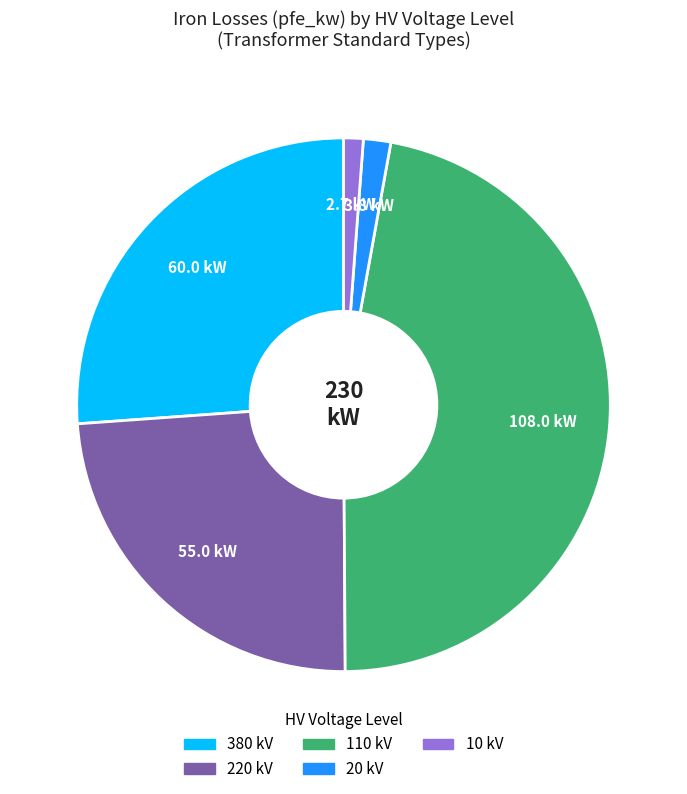

Is there a majority slice in this chart?

No